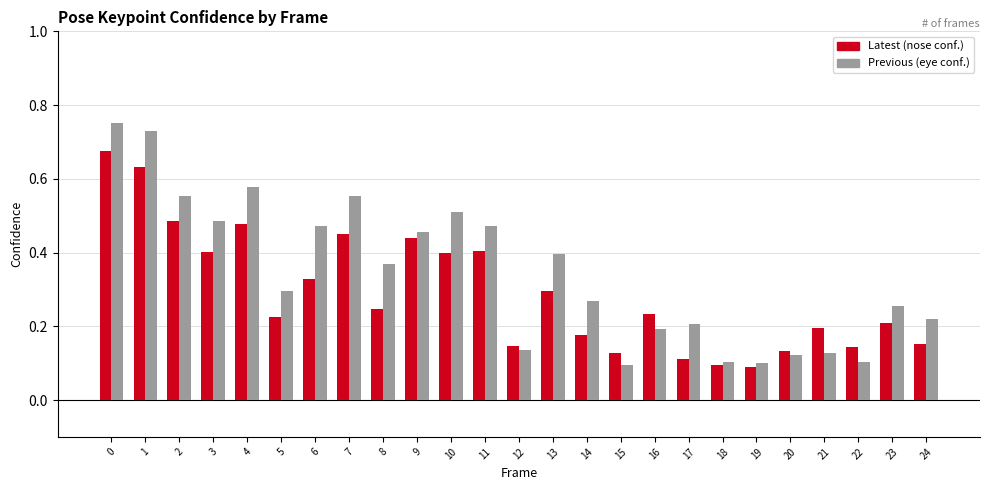

How many bars are there in each group?

2